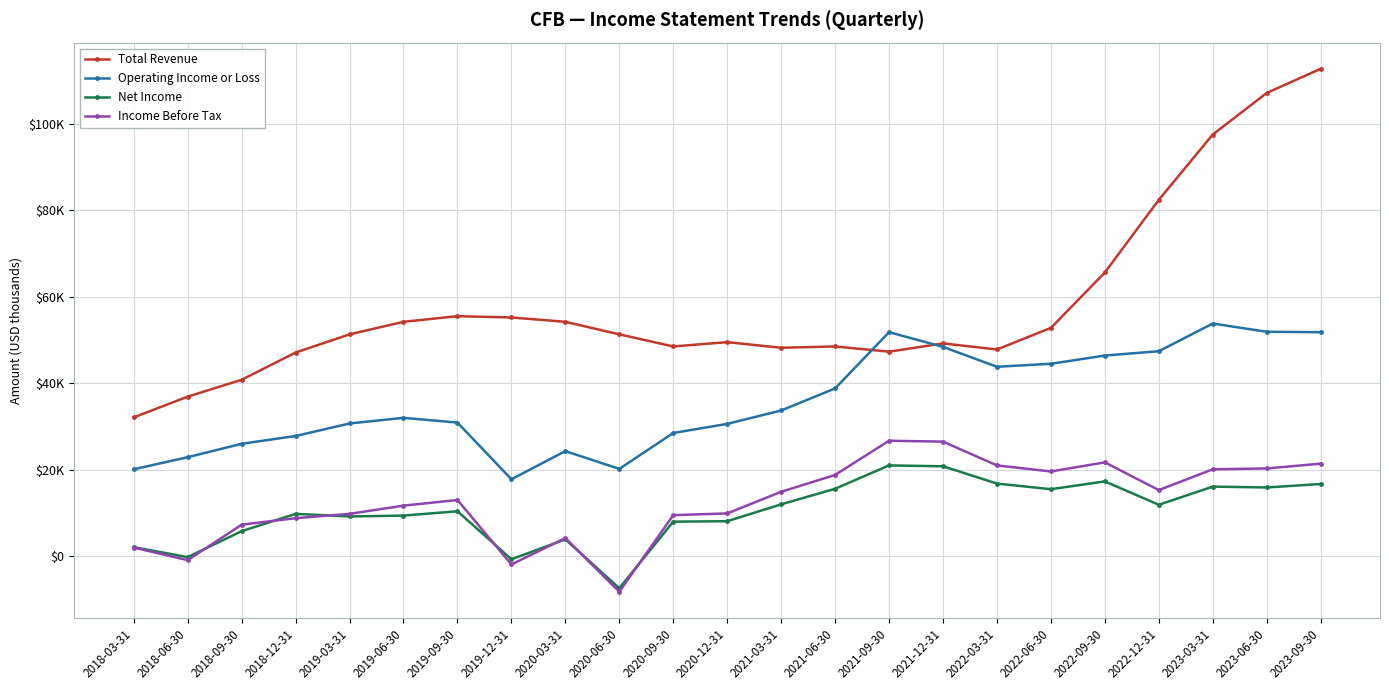

Reading left to right, list all the values displayed in this chart.

Total Revenue: 32100	36900	40800	47100	51300	54200	55500	55200	54200	51300	48500	49500	48200	48500	47300	49200	47800	52800	65600	82400	97500	107100	112700
Operating Income or Loss: 20100	22900	26000	27800	30700	32000	30900	17800	24300	20200	28500	30600	33700	38800	51800	48400	43800	44500	46400	47400	53800	51900	51800
Net Income: 2100	-200	5800	9800	9200	9400	10400	-700	3900	-7400	8000	8100	12000	15600	21000	20800	16800	15500	17300	11900	16100	15900	16700
Income Before Tax: 2000	-900	7300	8800	9800	11700	13000	-1900	4200	-8200	9500	9900	14900	18800	26700	26500	21000	19600	21700	15300	20100	20300	21400